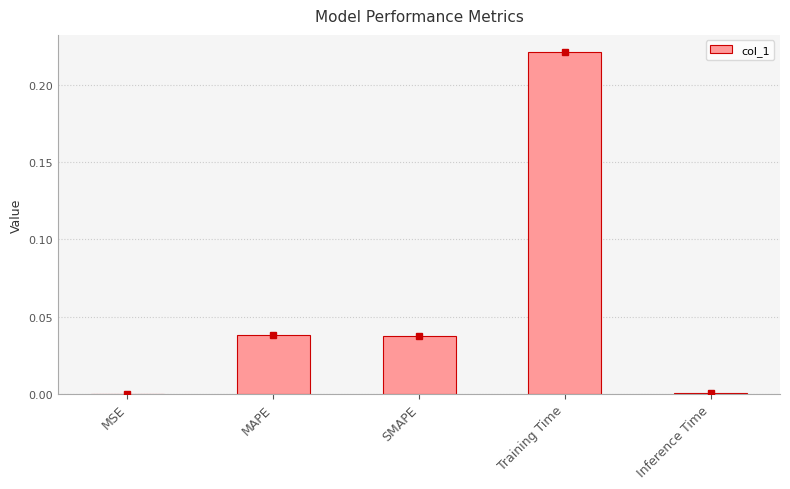

What is the change in value from MAPE to Training Time?

+0.2